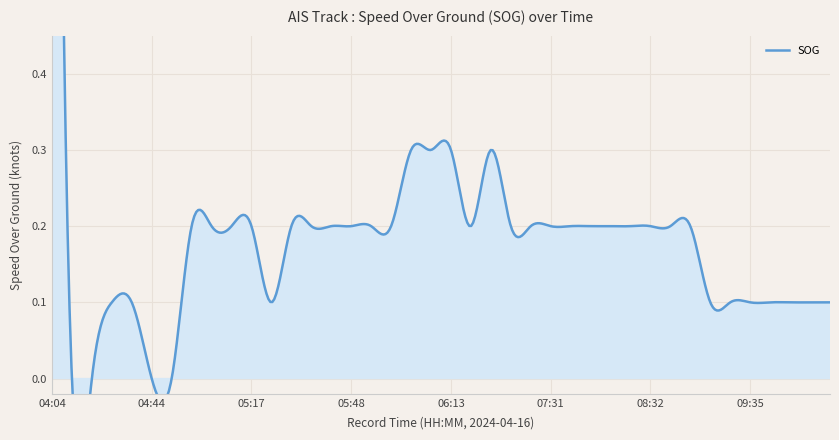

What is the average value?

0.2